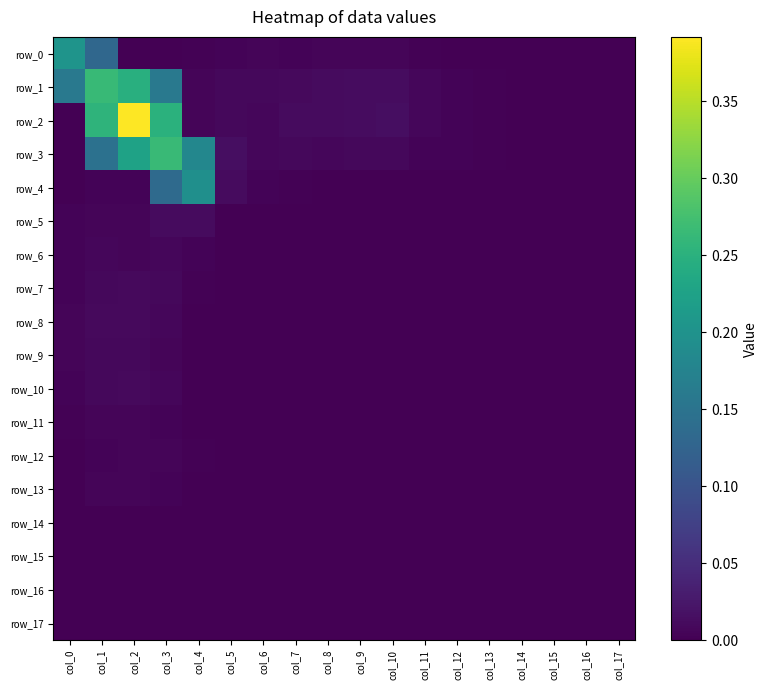

Reading left to right, extract all data points from this chart.

row_0: col_0=0.2	col_1=0.1	col_2=0.0	col_3=0.0	col_4=0.0	col_5=0.0	col_6=0.0	col_7=0.0	col_8=0.0	col_9=0.0	col_10=0.0	col_11=0.0	col_12=0.0	col_13=0.0	col_14=0.0	col_15=0.0	col_16=0.0	col_17=0.0
row_1: col_0=0.2	col_1=0.3	col_2=0.2	col_3=0.2	col_4=0.0	col_5=0.0	col_6=0.0	col_7=0.0	col_8=0.0	col_9=0.0	col_10=0.0	col_11=0.0	col_12=0.0	col_13=0.0	col_14=0.0	col_15=0.0	col_16=0.0	col_17=0.0
row_2: col_0=0.0	col_1=0.3	col_2=0.4	col_3=0.2	col_4=0.0	col_5=0.0	col_6=0.0	col_7=0.0	col_8=0.0	col_9=0.0	col_10=0.0	col_11=0.0	col_12=0.0	col_13=0.0	col_14=0.0	col_15=0.0	col_16=0.0	col_17=0.0
row_3: col_0=0.0	col_1=0.1	col_2=0.2	col_3=0.3	col_4=0.2	col_5=0.0	col_6=0.0	col_7=0.0	col_8=0.0	col_9=0.0	col_10=0.0	col_11=0.0	col_12=0.0	col_13=0.0	col_14=0.0	col_15=0.0	col_16=0.0	col_17=0.0
row_4: col_0=0.0	col_1=0.0	col_2=0.0	col_3=0.1	col_4=0.2	col_5=0.0	col_6=0.0	col_7=0.0	col_8=0.0	col_9=0.0	col_10=0.0	col_11=0.0	col_12=0.0	col_13=0.0	col_14=0.0	col_15=0.0	col_16=0.0	col_17=0.0
row_5: col_0=0.0	col_1=0.0	col_2=0.0	col_3=0.0	col_4=0.0	col_5=0.0	col_6=0.0	col_7=0.0	col_8=0.0	col_9=0.0	col_10=0.0	col_11=0.0	col_12=0.0	col_13=0.0	col_14=0.0	col_15=0.0	col_16=0.0	col_17=0.0
row_6: col_0=0.0	col_1=0.0	col_2=0.0	col_3=0.0	col_4=0.0	col_5=0.0	col_6=0.0	col_7=0.0	col_8=0.0	col_9=0.0	col_10=0.0	col_11=0.0	col_12=0.0	col_13=0.0	col_14=0.0	col_15=0.0	col_16=0.0	col_17=0.0
row_7: col_0=0.0	col_1=0.0	col_2=0.0	col_3=0.0	col_4=0.0	col_5=0.0	col_6=0.0	col_7=0.0	col_8=0.0	col_9=0.0	col_10=0.0	col_11=0.0	col_12=0.0	col_13=0.0	col_14=0.0	col_15=0.0	col_16=0.0	col_17=0.0
row_8: col_0=0.0	col_1=0.0	col_2=0.0	col_3=0.0	col_4=0.0	col_5=0.0	col_6=0.0	col_7=0.0	col_8=0.0	col_9=0.0	col_10=0.0	col_11=0.0	col_12=0.0	col_13=0.0	col_14=0.0	col_15=0.0	col_16=0.0	col_17=0.0
row_9: col_0=0.0	col_1=0.0	col_2=0.0	col_3=0.0	col_4=0.0	col_5=0.0	col_6=0.0	col_7=0.0	col_8=0.0	col_9=0.0	col_10=0.0	col_11=0.0	col_12=0.0	col_13=0.0	col_14=0.0	col_15=0.0	col_16=0.0	col_17=0.0
row_10: col_0=0.0	col_1=0.0	col_2=0.0	col_3=0.0	col_4=0.0	col_5=0.0	col_6=0.0	col_7=0.0	col_8=0.0	col_9=0.0	col_10=0.0	col_11=0.0	col_12=0.0	col_13=0.0	col_14=0.0	col_15=0.0	col_16=0.0	col_17=0.0
row_11: col_0=0.0	col_1=0.0	col_2=0.0	col_3=0.0	col_4=0.0	col_5=0.0	col_6=0.0	col_7=0.0	col_8=0.0	col_9=0.0	col_10=0.0	col_11=0.0	col_12=0.0	col_13=0.0	col_14=0.0	col_15=0.0	col_16=0.0	col_17=0.0
row_12: col_0=0.0	col_1=0.0	col_2=0.0	col_3=0.0	col_4=0.0	col_5=0.0	col_6=0.0	col_7=0.0	col_8=0.0	col_9=0.0	col_10=0.0	col_11=0.0	col_12=0.0	col_13=0.0	col_14=0.0	col_15=0.0	col_16=0.0	col_17=0.0
row_13: col_0=0.0	col_1=0.0	col_2=0.0	col_3=0.0	col_4=0.0	col_5=0.0	col_6=0.0	col_7=0.0	col_8=0.0	col_9=0.0	col_10=0.0	col_11=0.0	col_12=0.0	col_13=0.0	col_14=0.0	col_15=0.0	col_16=0.0	col_17=0.0
row_14: col_0=0.0	col_1=0.0	col_2=0.0	col_3=0.0	col_4=0.0	col_5=0.0	col_6=0.0	col_7=0.0	col_8=0.0	col_9=0.0	col_10=0.0	col_11=0.0	col_12=0.0	col_13=0.0	col_14=0.0	col_15=0.0	col_16=0.0	col_17=0.0
row_15: col_0=0.0	col_1=0.0	col_2=0.0	col_3=0.0	col_4=0.0	col_5=0.0	col_6=0.0	col_7=0.0	col_8=0.0	col_9=0.0	col_10=0.0	col_11=0.0	col_12=0.0	col_13=0.0	col_14=0.0	col_15=0.0	col_16=0.0	col_17=0.0
row_16: col_0=0.0	col_1=0.0	col_2=0.0	col_3=0.0	col_4=0.0	col_5=0.0	col_6=0.0	col_7=0.0	col_8=0.0	col_9=0.0	col_10=0.0	col_11=0.0	col_12=0.0	col_13=0.0	col_14=0.0	col_15=0.0	col_16=0.0	col_17=0.0
row_17: col_0=0.0	col_1=0.0	col_2=0.0	col_3=0.0	col_4=0.0	col_5=0.0	col_6=0.0	col_7=0.0	col_8=0.0	col_9=0.0	col_10=0.0	col_11=0.0	col_12=0.0	col_13=0.0	col_14=0.0	col_15=0.0	col_16=0.0	col_17=0.0